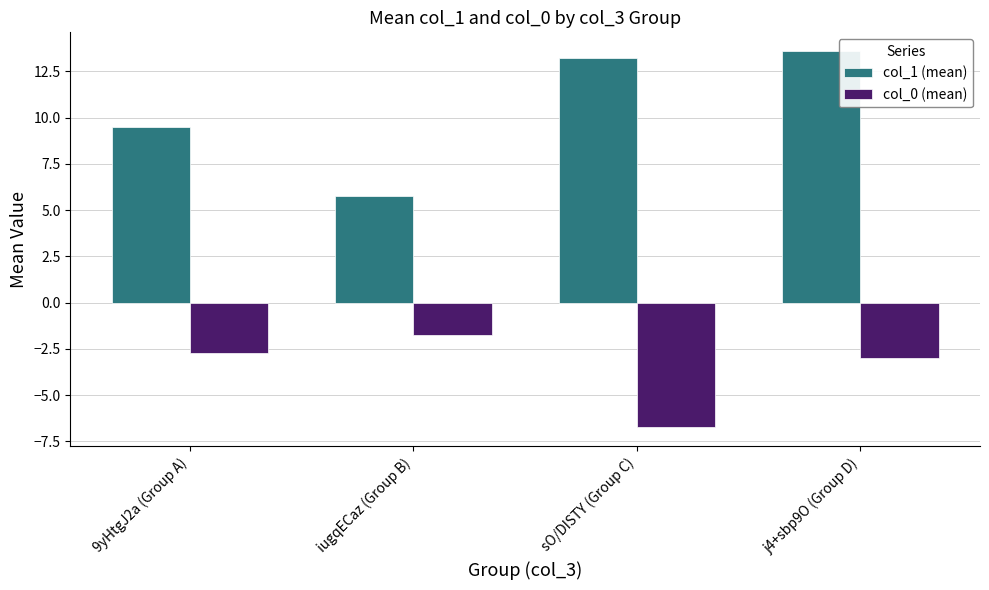

Which series changed the most between 9yHtgJ2a (Group A) and j4+sbp9O (Group D)?

col_1 (mean)